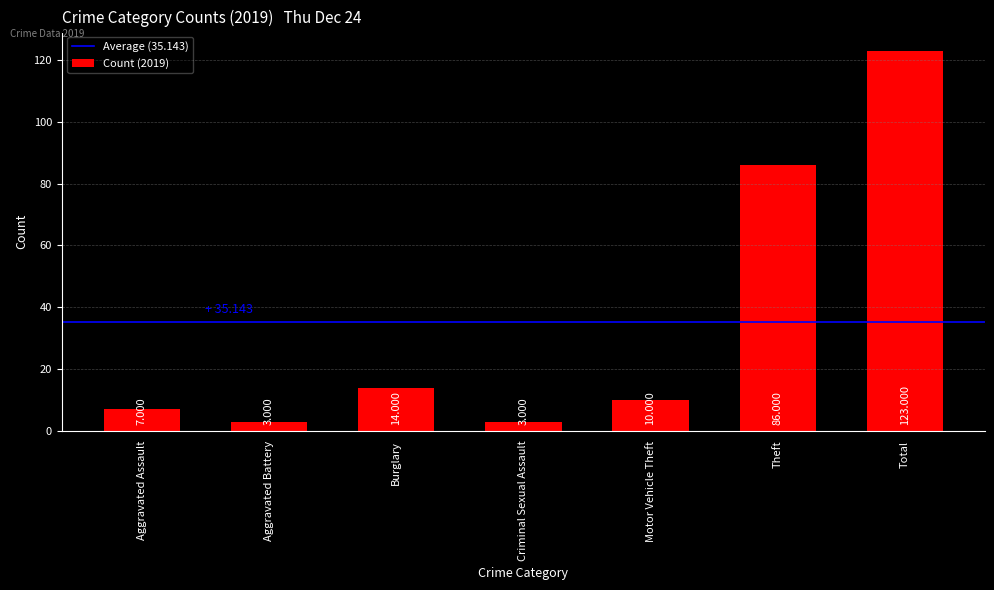

What is the label of the 5th bar from the right?

Burglary